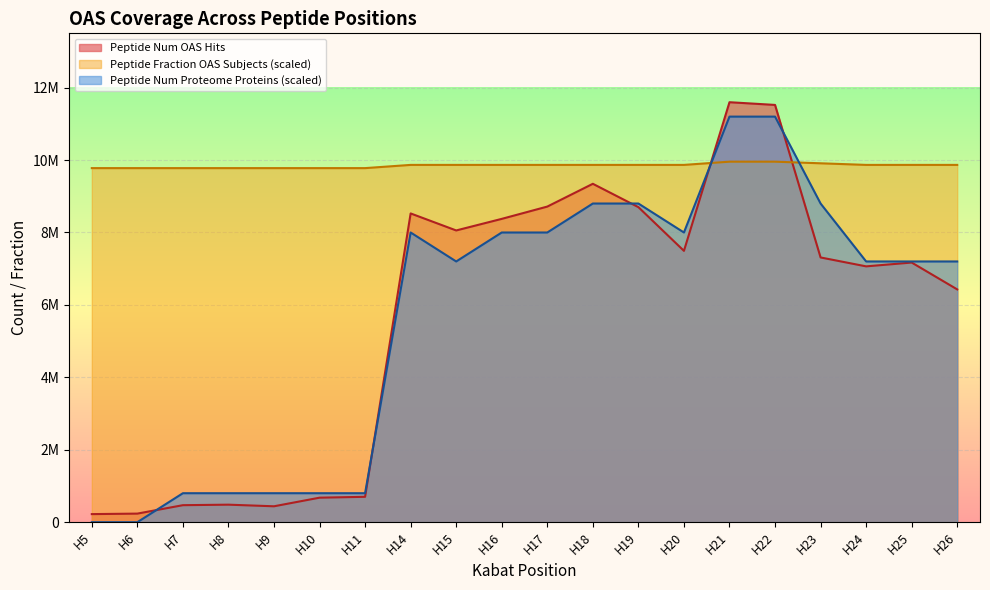

How many values in the Peptide Fraction OAS Subjects (scaled) series are below 9866666?

7